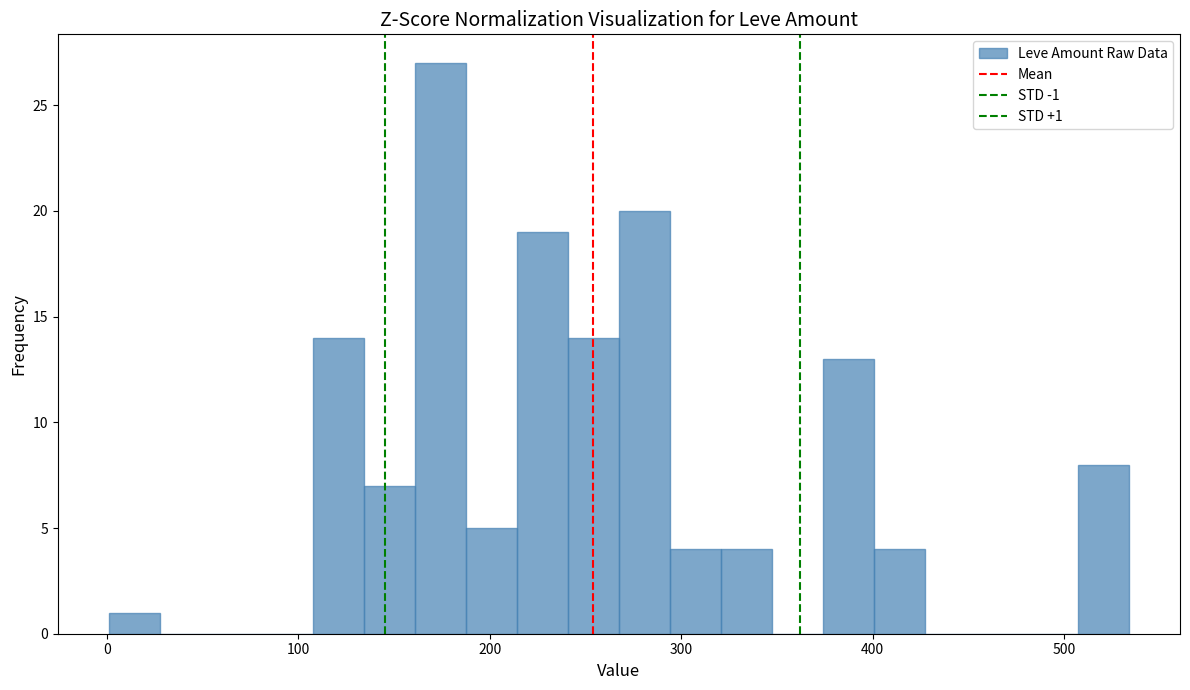

Around what value on the x-axis is the tallest bar? Give the approximate position of its centre, as read against the axis.

170